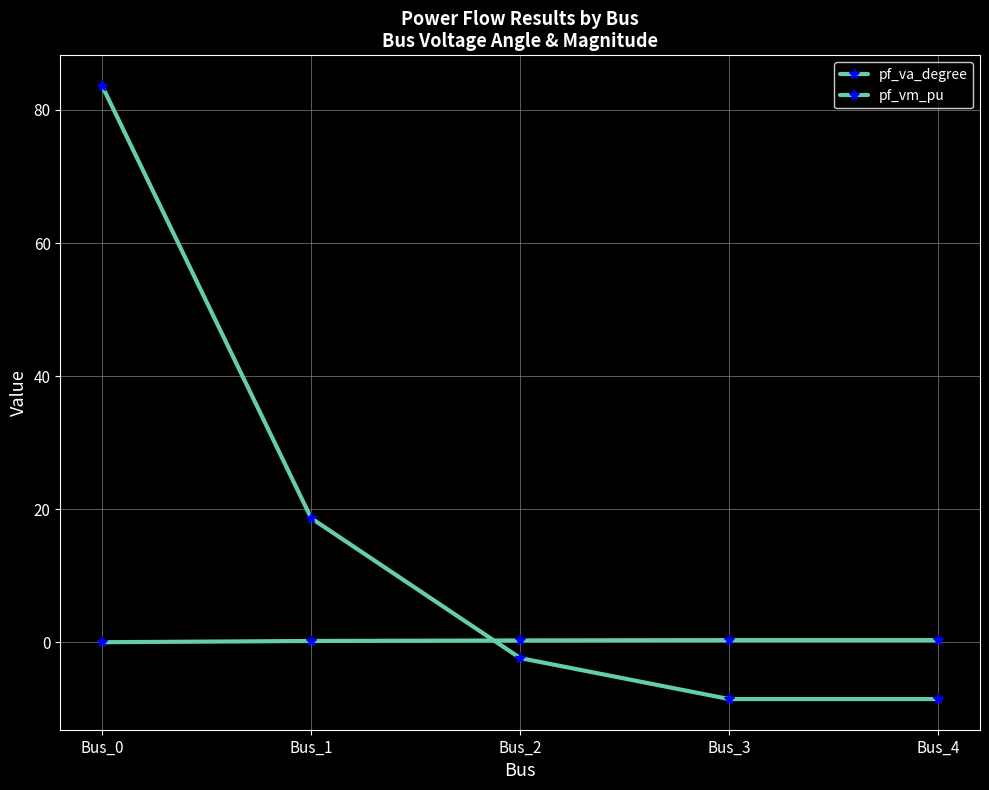

The pf_vm_pu series shows 0.1 at Bus_1. True or false?

False